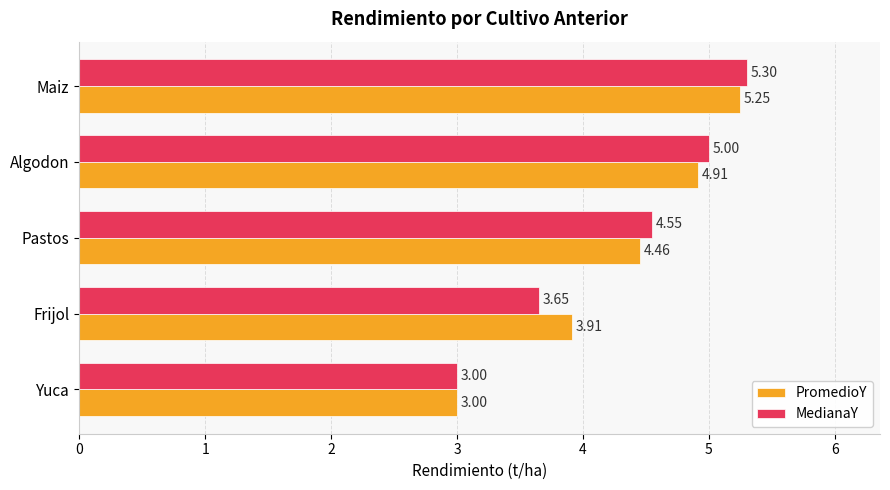

Where is PromedioY nearest to the value 4?

Frijol